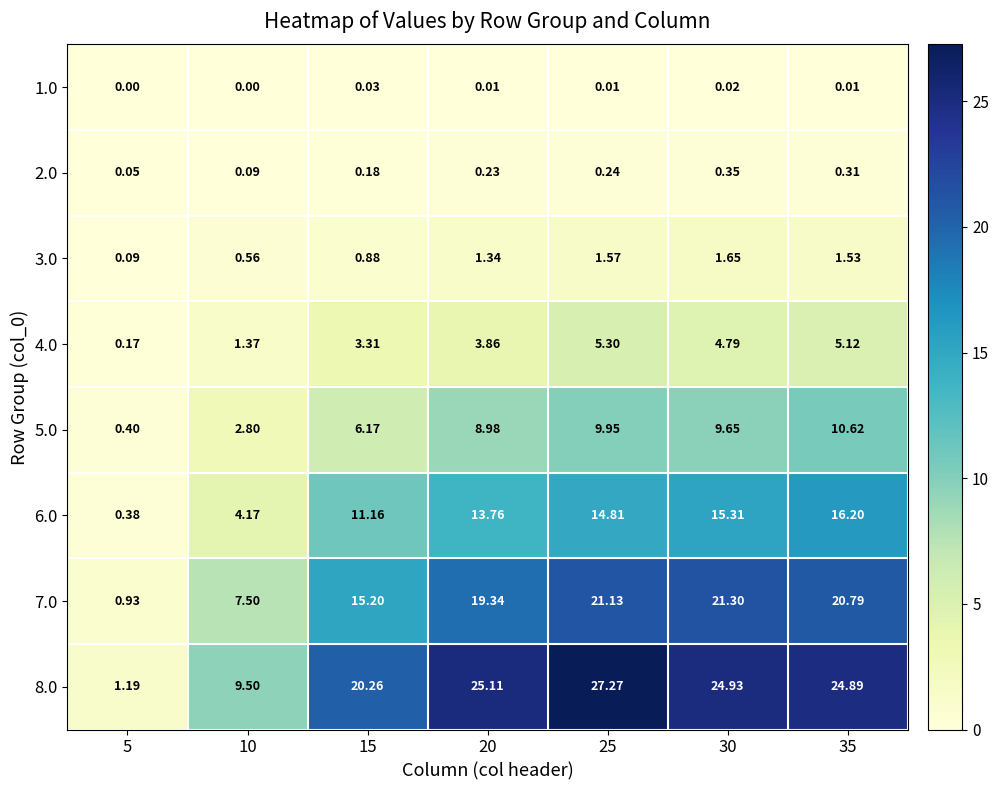

Is the value of 5.0 at 20 greater than the value of 2.0 at 5?

Yes